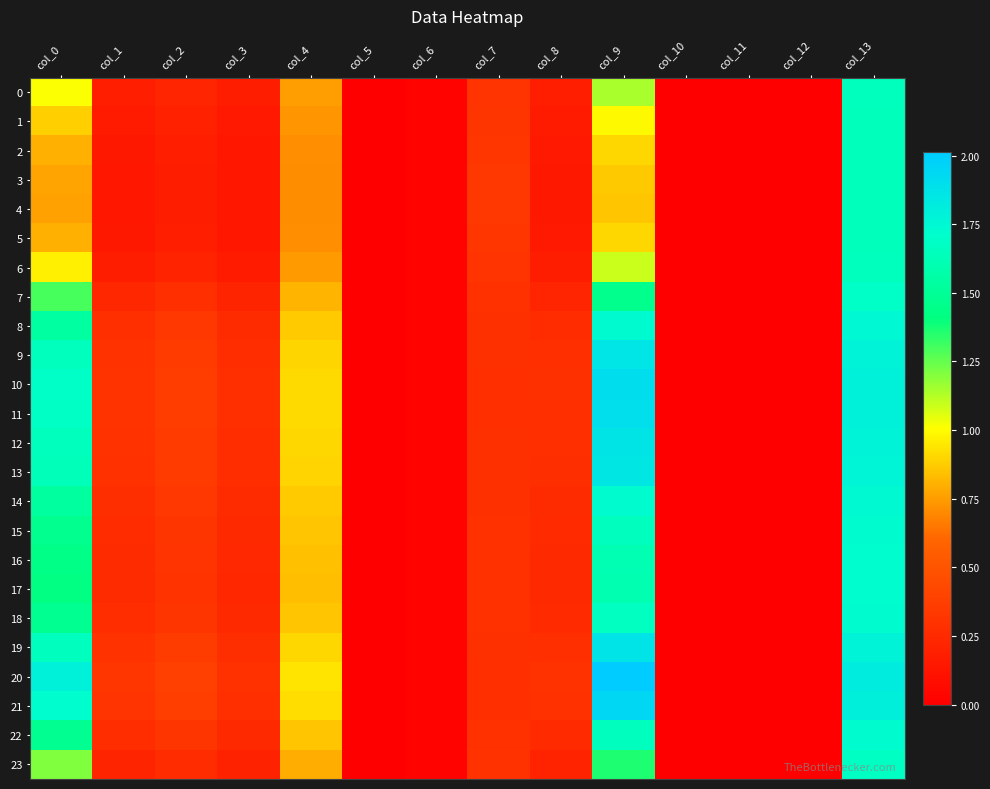

Reading left to right, what are all the values shown in this chart?

0: col_0=1.0	col_1=0.2	col_2=0.2	col_3=0.2	col_4=0.8	col_5=0.0	col_6=0.0	col_7=0.3	col_8=0.2	col_9=1.1	col_10=0.0	col_11=0.0	col_12=0.0	col_13=1.7
1: col_0=0.9	col_1=0.2	col_2=0.2	col_3=0.2	col_4=0.7	col_5=0.0	col_6=0.0	col_7=0.3	col_8=0.2	col_9=1.0	col_10=0.0	col_11=0.0	col_12=0.0	col_13=1.6
2: col_0=0.8	col_1=0.1	col_2=0.2	col_3=0.1	col_4=0.7	col_5=0.0	col_6=0.0	col_7=0.3	col_8=0.2	col_9=0.9	col_10=0.0	col_11=0.0	col_12=0.0	col_13=1.6
3: col_0=0.8	col_1=0.1	col_2=0.2	col_3=0.1	col_4=0.7	col_5=0.0	col_6=0.0	col_7=0.3	col_8=0.1	col_9=0.9	col_10=0.0	col_11=0.0	col_12=0.0	col_13=1.6
4: col_0=0.8	col_1=0.1	col_2=0.2	col_3=0.1	col_4=0.7	col_5=0.0	col_6=0.0	col_7=0.3	col_8=0.1	col_9=0.9	col_10=0.0	col_11=0.0	col_12=0.0	col_13=1.6
5: col_0=0.8	col_1=0.1	col_2=0.2	col_3=0.1	col_4=0.7	col_5=0.0	col_6=0.0	col_7=0.3	col_8=0.2	col_9=0.9	col_10=0.0	col_11=0.0	col_12=0.0	col_13=1.6
6: col_0=1.0	col_1=0.2	col_2=0.2	col_3=0.2	col_4=0.7	col_5=0.0	col_6=0.0	col_7=0.3	col_8=0.2	col_9=1.1	col_10=0.0	col_11=0.0	col_12=0.0	col_13=1.6
7: col_0=1.3	col_1=0.2	col_2=0.3	col_3=0.2	col_4=0.8	col_5=0.0	col_6=0.0	col_7=0.3	col_8=0.2	col_9=1.5	col_10=0.0	col_11=0.0	col_12=0.0	col_13=1.7
8: col_0=1.5	col_1=0.3	col_2=0.3	col_3=0.3	col_4=0.9	col_5=0.0	col_6=0.0	col_7=0.3	col_8=0.3	col_9=1.7	col_10=0.0	col_11=0.0	col_12=0.0	col_13=1.7
9: col_0=1.7	col_1=0.3	col_2=0.4	col_3=0.3	col_4=0.9	col_5=0.0	col_6=0.0	col_7=0.3	col_8=0.3	col_9=1.9	col_10=0.0	col_11=0.0	col_12=0.0	col_13=1.8
10: col_0=1.7	col_1=0.3	col_2=0.4	col_3=0.3	col_4=0.9	col_5=0.0	col_6=0.0	col_7=0.3	col_8=0.3	col_9=1.9	col_10=0.0	col_11=0.0	col_12=0.0	col_13=1.8
11: col_0=1.7	col_1=0.3	col_2=0.4	col_3=0.3	col_4=0.9	col_5=0.0	col_6=0.0	col_7=0.3	col_8=0.3	col_9=1.9	col_10=0.0	col_11=0.0	col_12=0.0	col_13=1.8
12: col_0=1.7	col_1=0.3	col_2=0.4	col_3=0.3	col_4=0.9	col_5=0.0	col_6=0.0	col_7=0.3	col_8=0.3	col_9=1.9	col_10=0.0	col_11=0.0	col_12=0.0	col_13=1.8
13: col_0=1.6	col_1=0.3	col_2=0.4	col_3=0.3	col_4=0.9	col_5=0.0	col_6=0.0	col_7=0.3	col_8=0.3	col_9=1.8	col_10=0.0	col_11=0.0	col_12=0.0	col_13=1.8
14: col_0=1.5	col_1=0.3	col_2=0.3	col_3=0.3	col_4=0.9	col_5=0.0	col_6=0.0	col_7=0.3	col_8=0.3	col_9=1.7	col_10=0.0	col_11=0.0	col_12=0.0	col_13=1.7
15: col_0=1.5	col_1=0.3	col_2=0.3	col_3=0.2	col_4=0.9	col_5=0.0	col_6=0.0	col_7=0.3	col_8=0.3	col_9=1.7	col_10=0.0	col_11=0.0	col_12=0.0	col_13=1.7
16: col_0=1.4	col_1=0.3	col_2=0.3	col_3=0.2	col_4=0.8	col_5=0.0	col_6=0.0	col_7=0.3	col_8=0.2	col_9=1.6	col_10=0.0	col_11=0.0	col_12=0.0	col_13=1.7
17: col_0=1.4	col_1=0.3	col_2=0.3	col_3=0.2	col_4=0.8	col_5=0.0	col_6=0.0	col_7=0.3	col_8=0.2	col_9=1.6	col_10=0.0	col_11=0.0	col_12=0.0	col_13=1.7
18: col_0=1.5	col_1=0.3	col_2=0.3	col_3=0.2	col_4=0.9	col_5=0.0	col_6=0.0	col_7=0.3	col_8=0.3	col_9=1.7	col_10=0.0	col_11=0.0	col_12=0.0	col_13=1.7
19: col_0=1.7	col_1=0.3	col_2=0.4	col_3=0.3	col_4=0.9	col_5=0.0	col_6=0.0	col_7=0.3	col_8=0.3	col_9=1.9	col_10=0.0	col_11=0.0	col_12=0.0	col_13=1.8
20: col_0=1.8	col_1=0.3	col_2=0.4	col_3=0.3	col_4=0.9	col_5=0.0	col_6=0.0	col_7=0.3	col_8=0.3	col_9=2.0	col_10=0.0	col_11=0.0	col_12=0.0	col_13=1.8
21: col_0=1.7	col_1=0.3	col_2=0.4	col_3=0.3	col_4=0.9	col_5=0.0	col_6=0.0	col_7=0.3	col_8=0.3	col_9=1.9	col_10=0.0	col_11=0.0	col_12=0.0	col_13=1.8
22: col_0=1.5	col_1=0.3	col_2=0.3	col_3=0.2	col_4=0.9	col_5=0.0	col_6=0.0	col_7=0.3	col_8=0.3	col_9=1.7	col_10=0.0	col_11=0.0	col_12=0.0	col_13=1.7
23: col_0=1.2	col_1=0.2	col_2=0.3	col_3=0.2	col_4=0.8	col_5=0.0	col_6=0.0	col_7=0.3	col_8=0.2	col_9=1.4	col_10=0.0	col_11=0.0	col_12=0.0	col_13=1.7